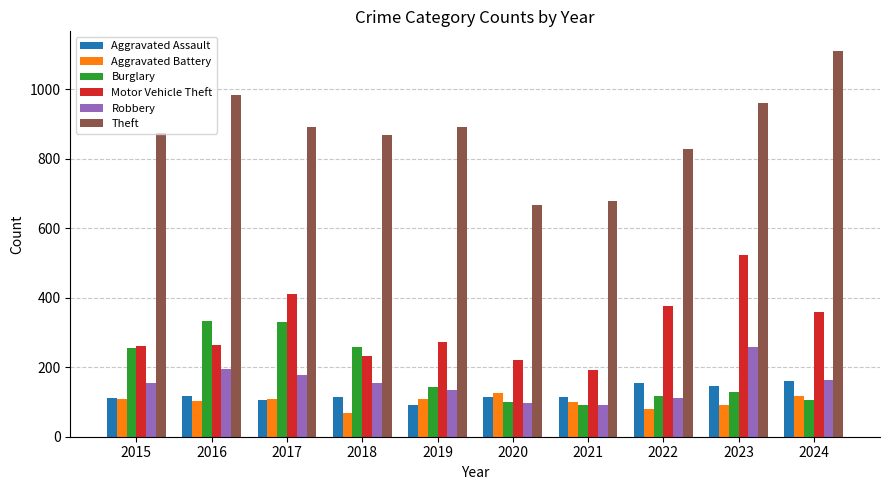

The value of Aggravated Assault at 2023 is 191. True or false?

False